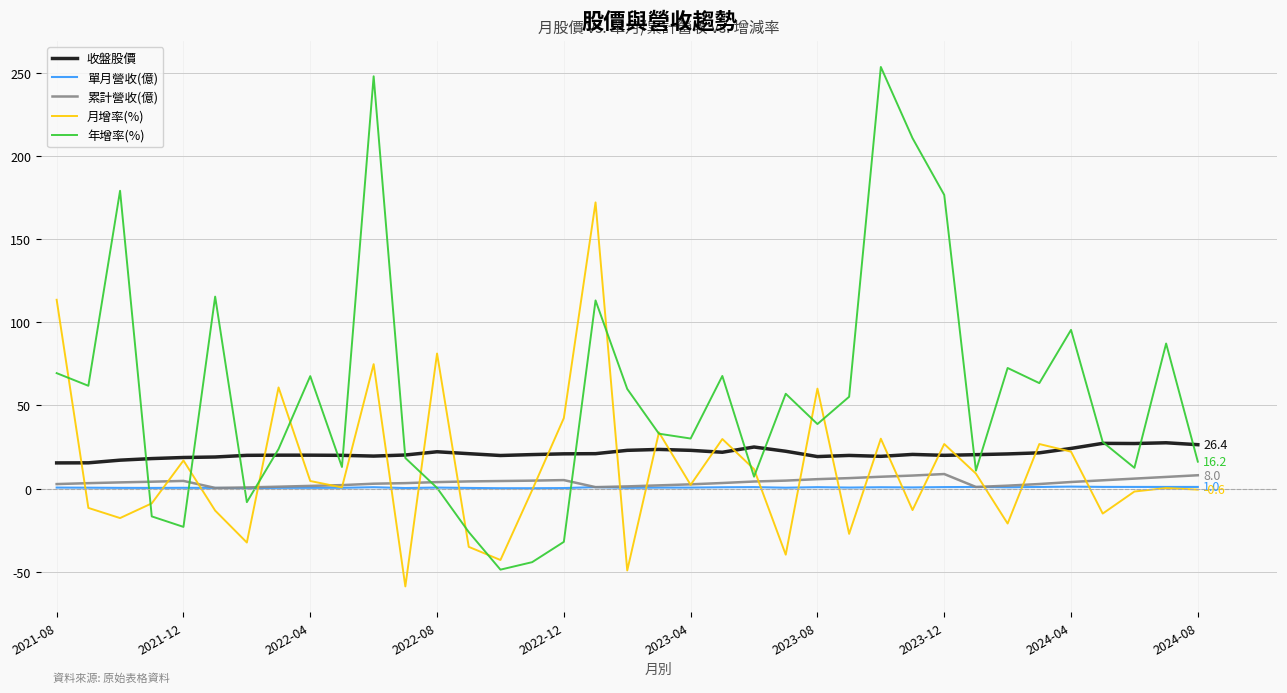

Rank the series by their maximum value, from highest to lowest.

年增率(%), 月增率(%), 收盤股價, 累計營收(億), 單月營收(億)